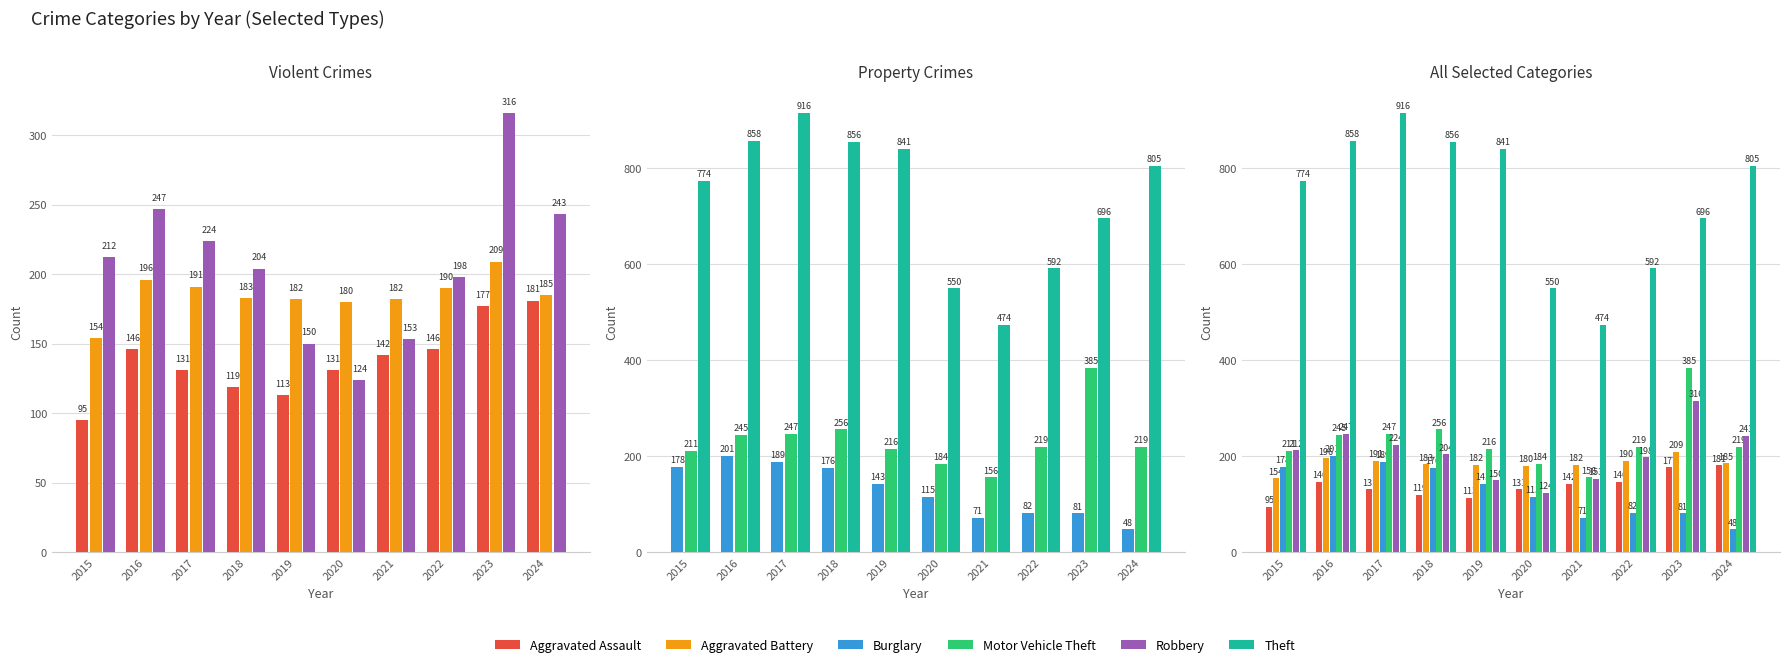

Rank the categories by Aggravated Battery value from highest to lowest.

2023, 2016, 2017, 2022, 2024, 2018, 2019, 2021, 2020, 2015